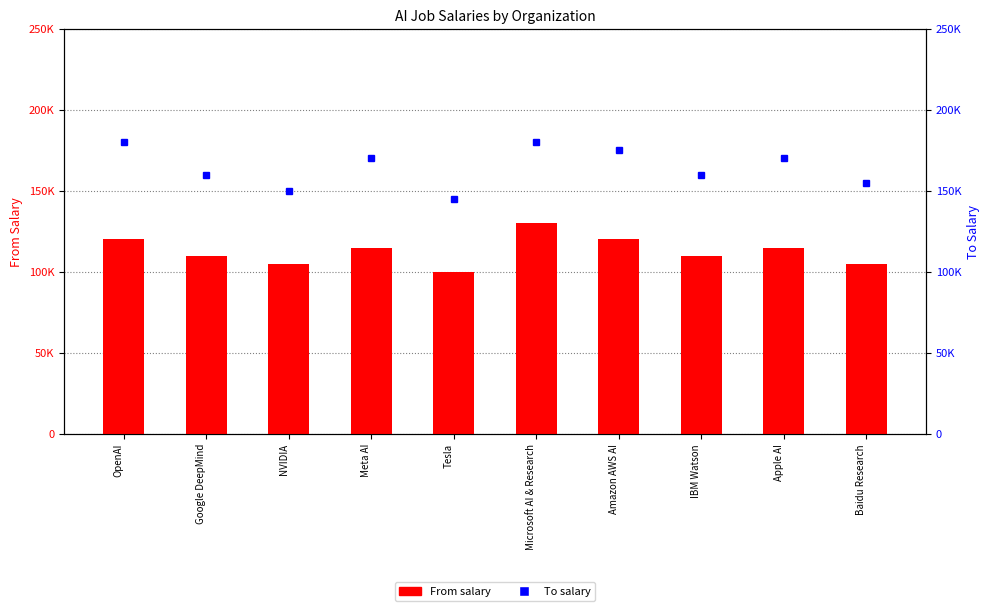

At how many categories does at least one series exceed 135857?

10